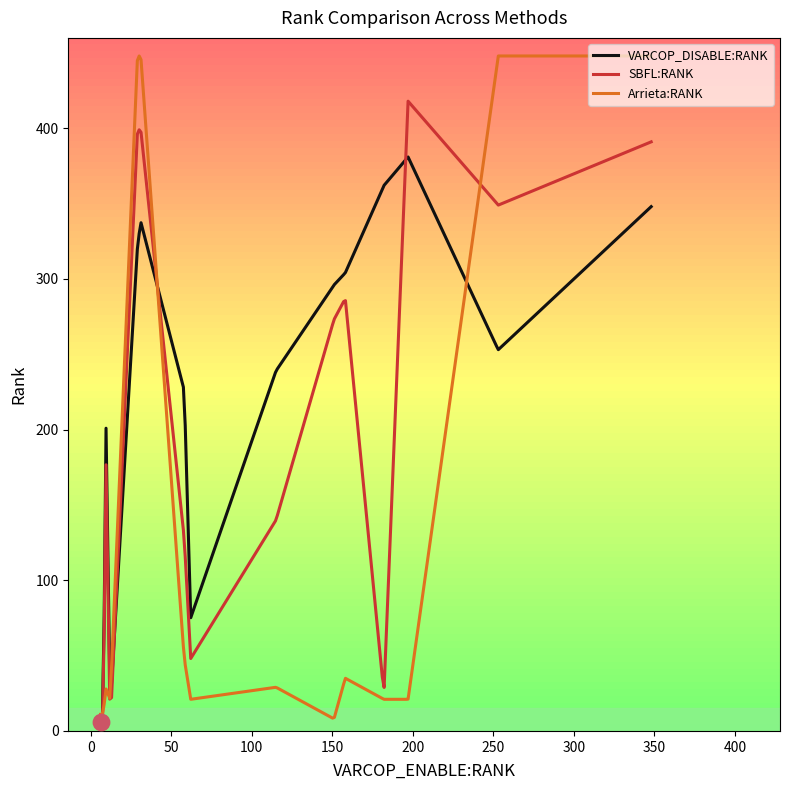

List the series in order of their peak value, highest first.

Arrieta:RANK, SBFL:RANK, VARCOP_DISABLE:RANK